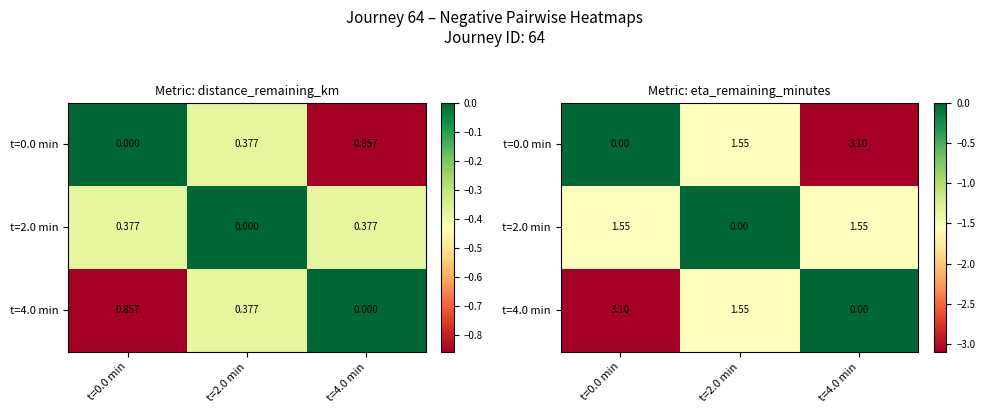

What is the lowest value of the t=4.0 min series?

-3.1